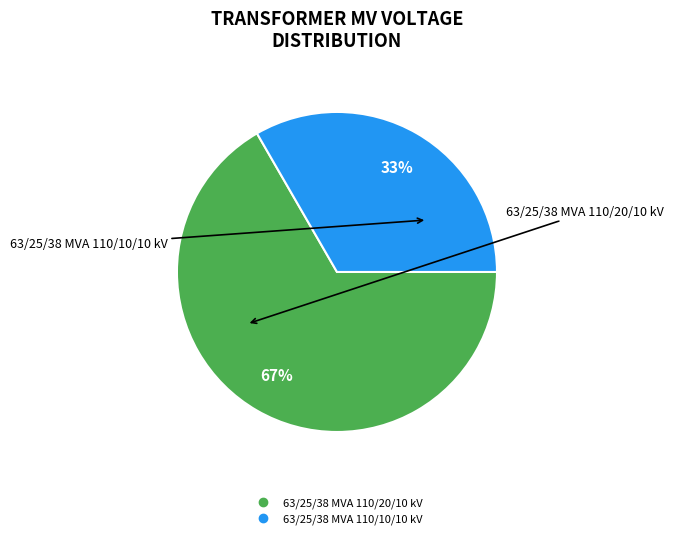

To the nearest percent, what portion does 63/25/38 MVA 110/20/10 kV represent?

67%